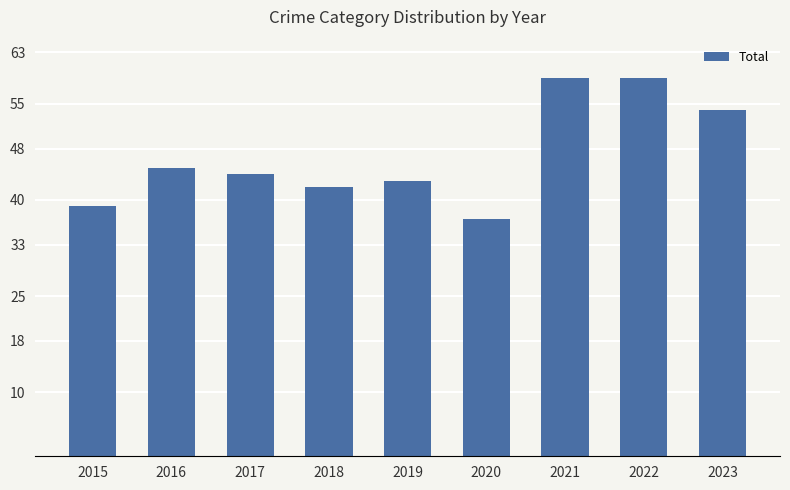

What is the sum of the values at 2018 and 2015?

81